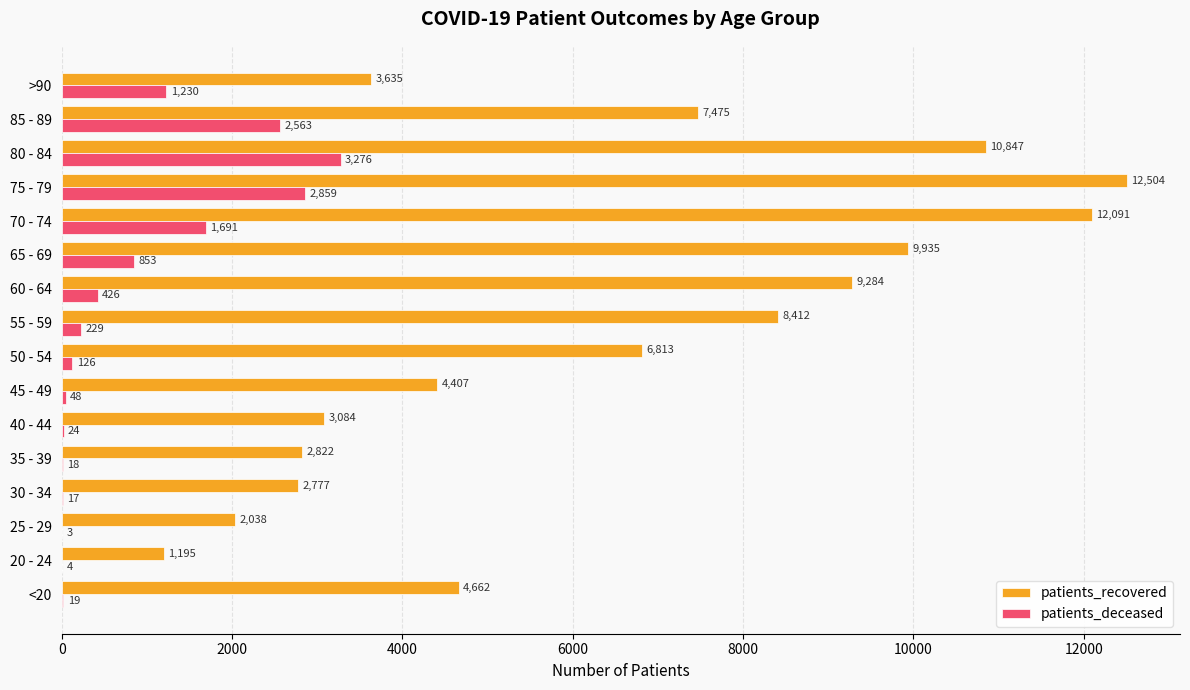

What is the sum of the patients_deceased values at 35 - 39 and 45 - 49?

66